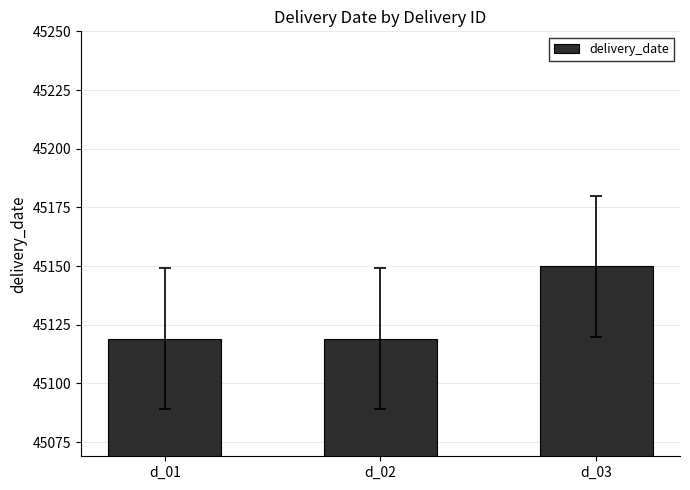

True or false: the data shows 45119 at d_02.

True